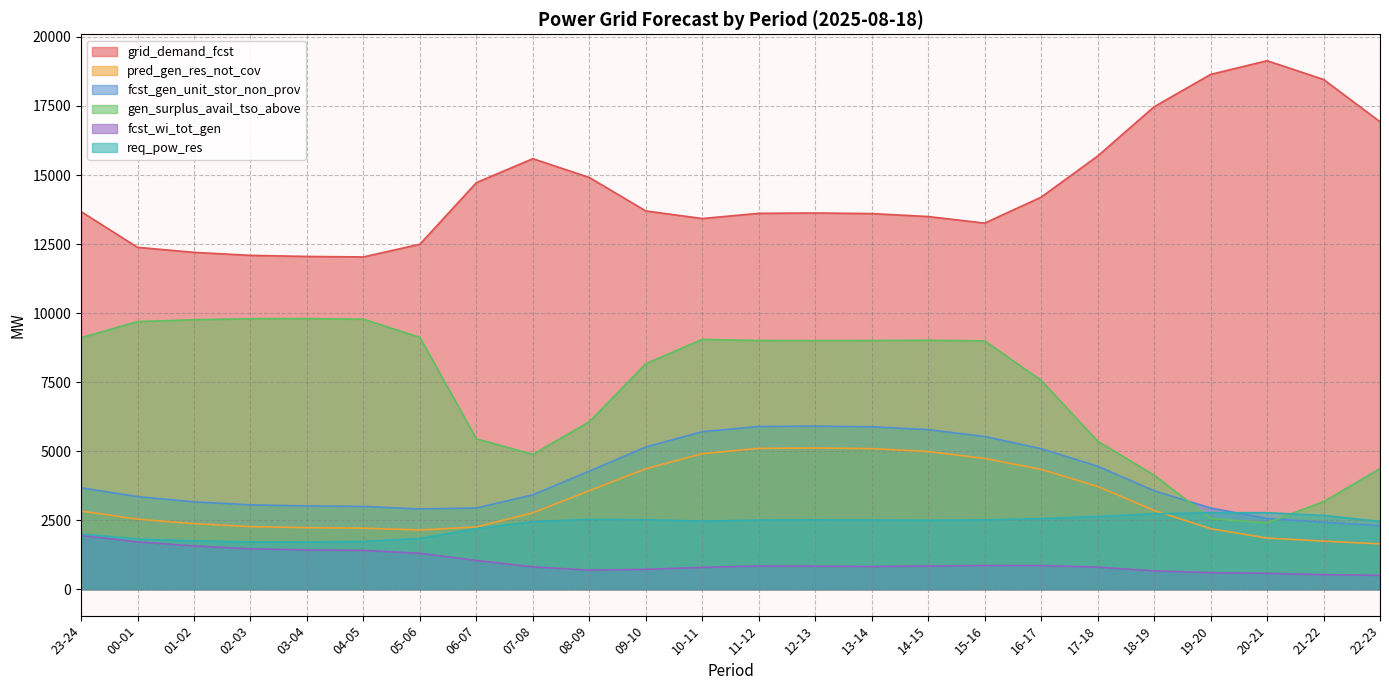

True or false: grid_demand_fcst has more than 2 interior local peaks.

True